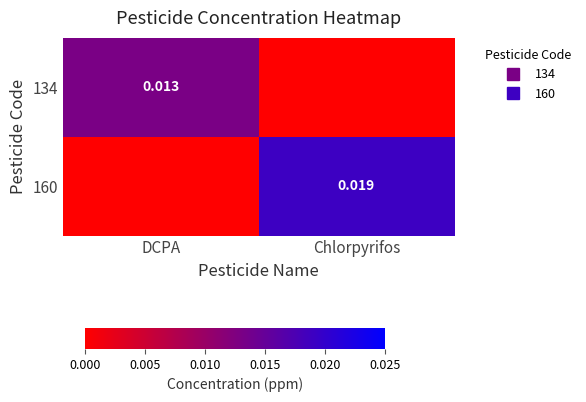

Which category has the lowest value across all series?

Chlorpyrifos